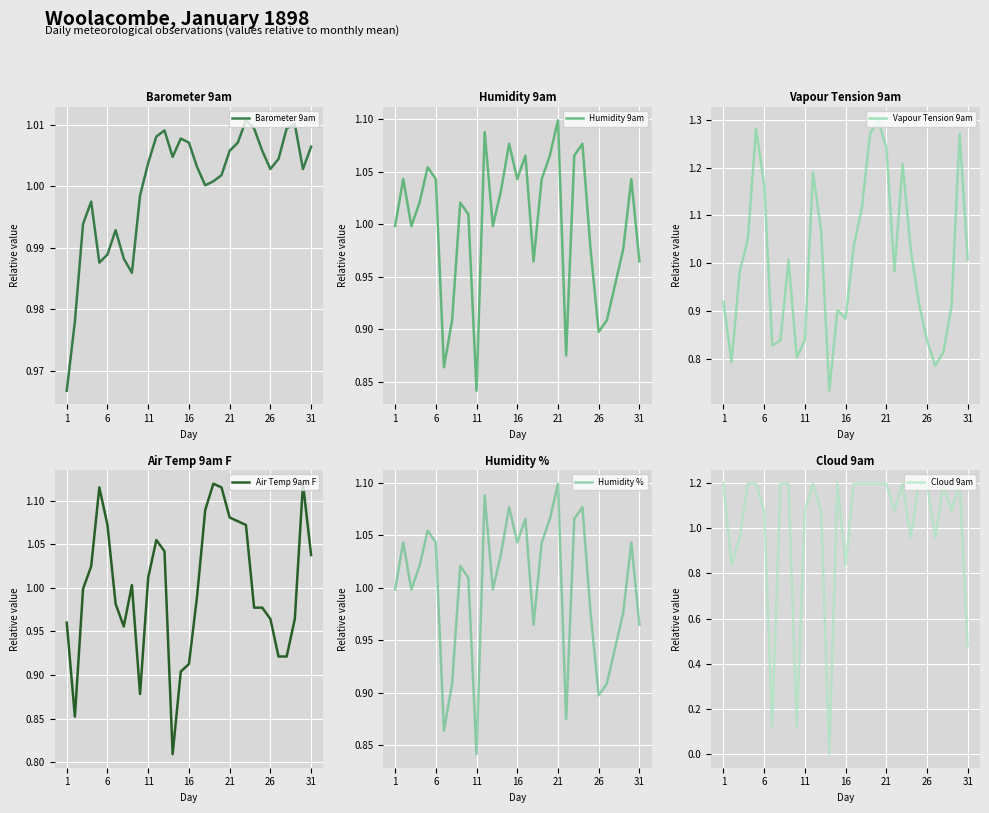

At how many categories does at least one series exceed 0?

31